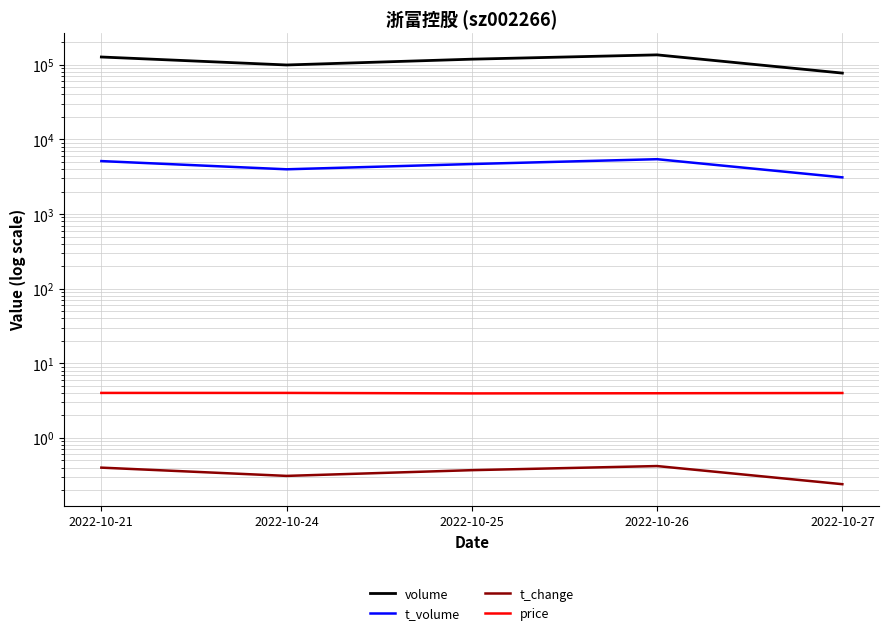

What are all the series names shown in the legend?

volume, t_volume, t_change, price